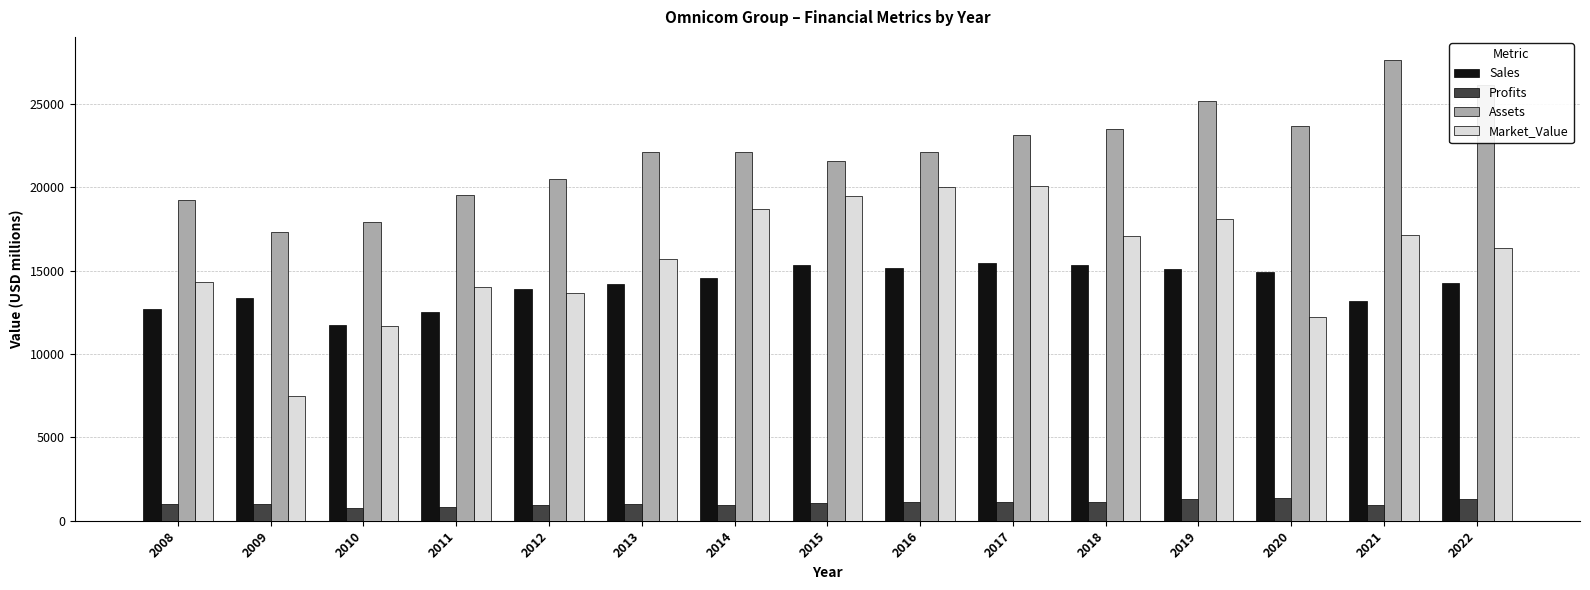

Rank the series by their maximum value, from highest to lowest.

Assets, Market_Value, Sales, Profits